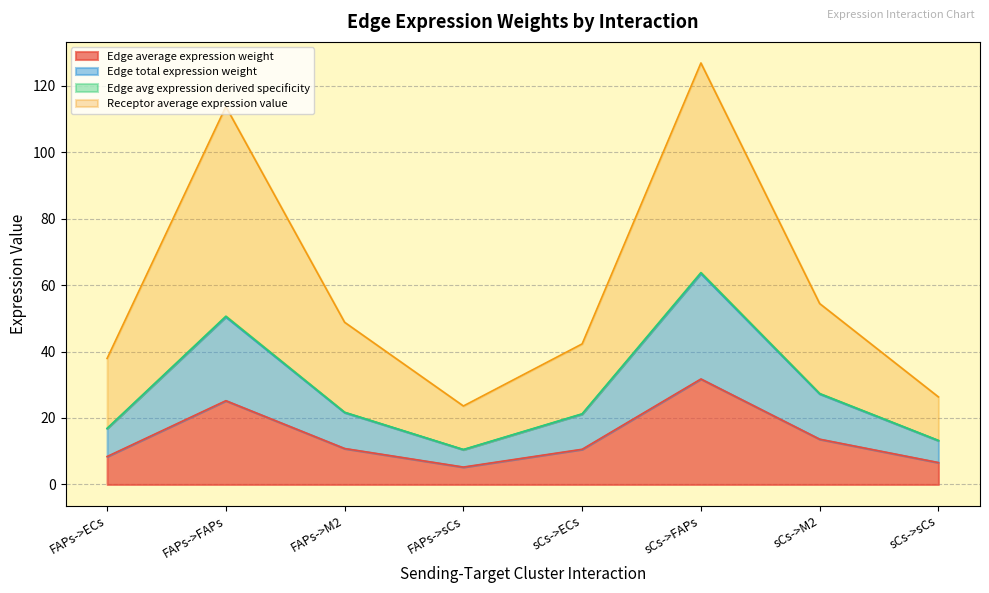

Reading right to left, what are all the values shown in this chart?

Edge average expression weight: sCs->sCs=6.6	sCs->M2=13.6	sCs->FAPs=31.7	sCs->ECs=10.6	FAPs->sCs=5.2	FAPs->M2=10.8	FAPs->FAPs=25.2	FAPs->ECs=8.4
Edge total expression weight: sCs->sCs=13.2	sCs->M2=27.2	sCs->FAPs=63.5	sCs->ECs=21.2	FAPs->sCs=10.5	FAPs->M2=21.6	FAPs->FAPs=50.4	FAPs->ECs=16.8
Edge avg expression derived specificity: sCs->sCs=13.2	sCs->M2=27.4	sCs->FAPs=63.8	sCs->ECs=21.3	FAPs->sCs=10.5	FAPs->M2=21.7	FAPs->FAPs=50.6	FAPs->ECs=16.9
Receptor average expression value: sCs->sCs=26.3	sCs->M2=54.4	sCs->FAPs=126.8	sCs->ECs=42.3	FAPs->sCs=23.6	FAPs->M2=48.8	FAPs->FAPs=113.7	FAPs->ECs=37.9